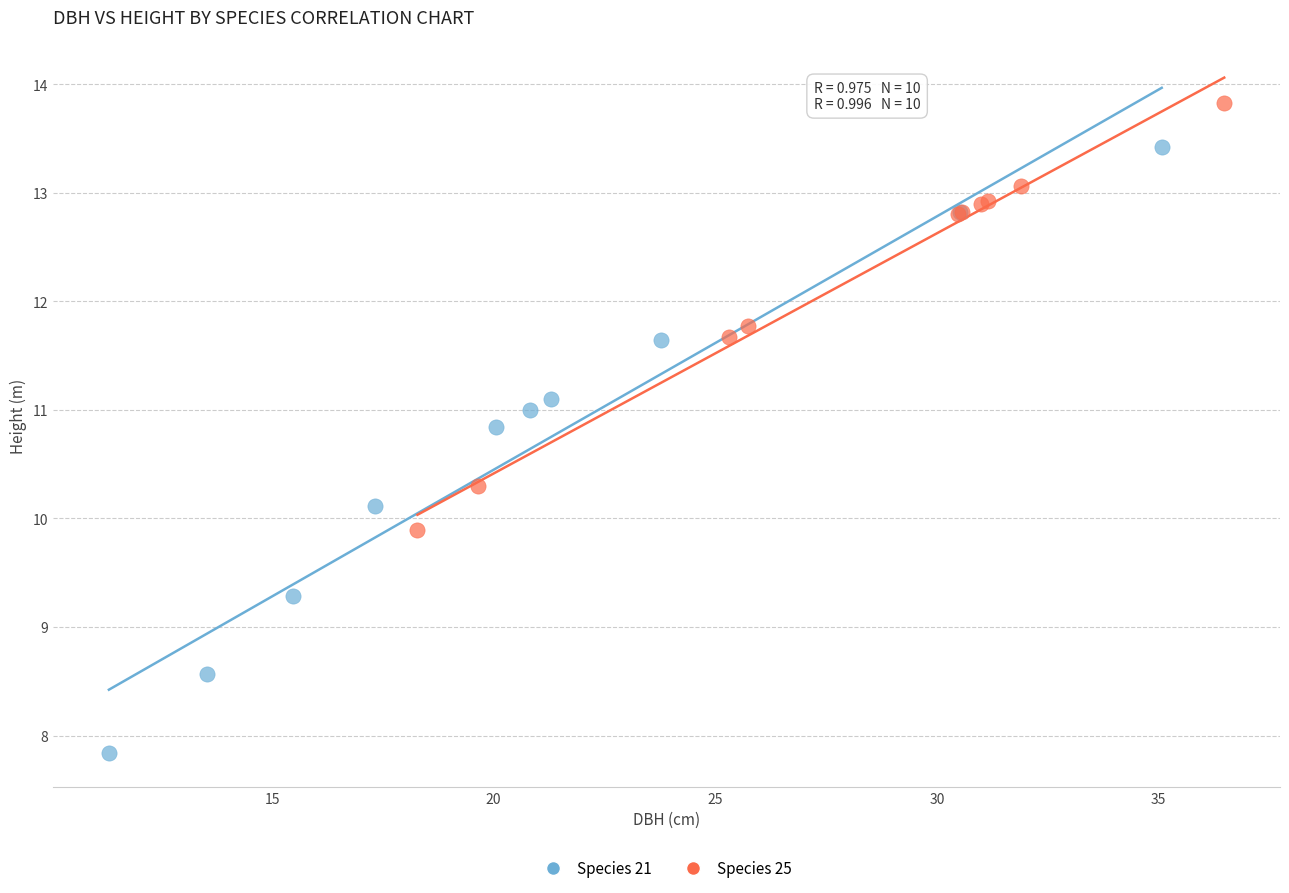

Which series has the widest spread of Y values?

Species 21